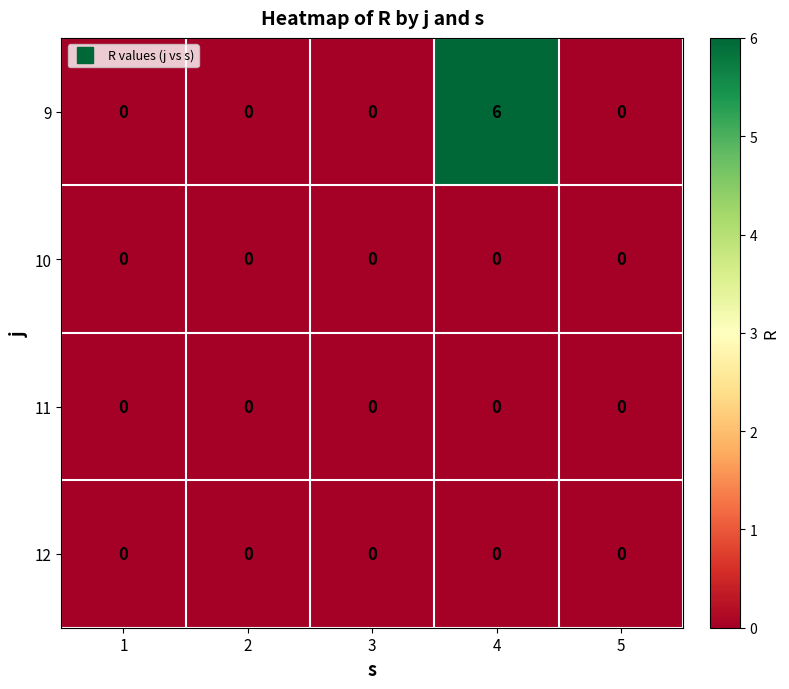

Read the 9 value at 4.

6